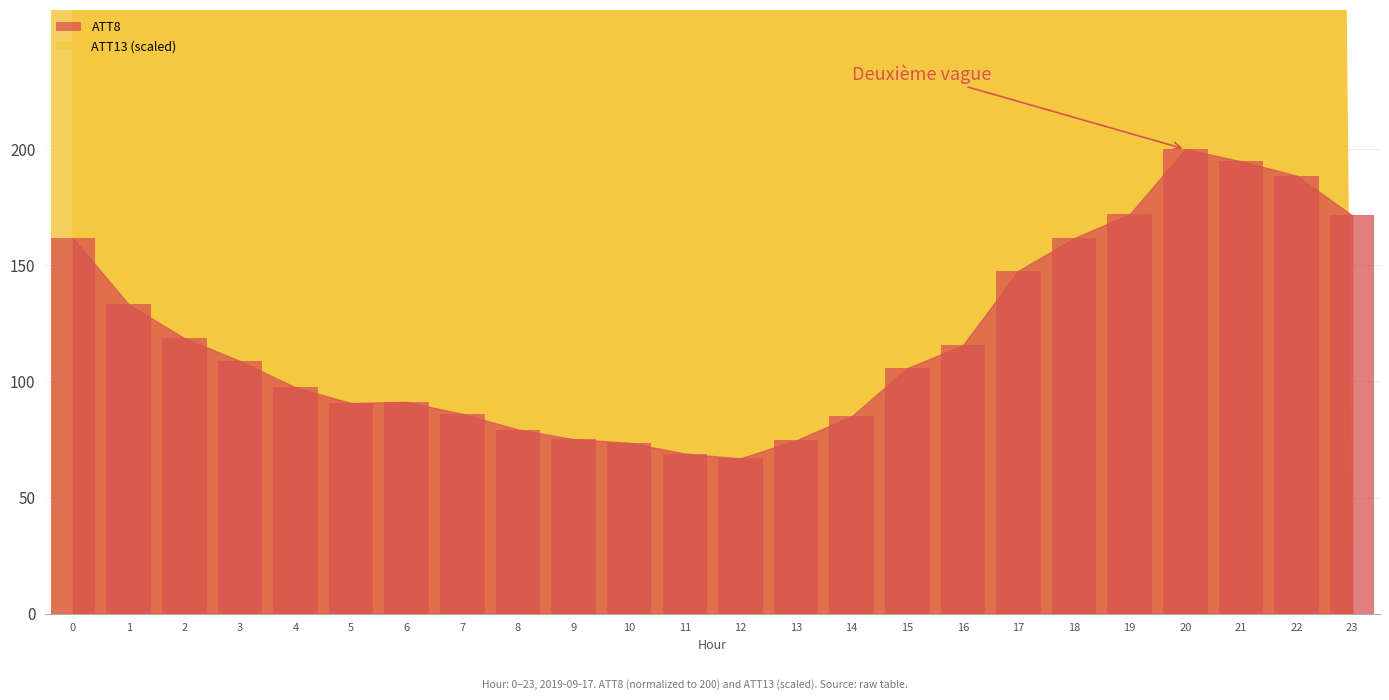

Which has a higher value, 19 or 12?

19